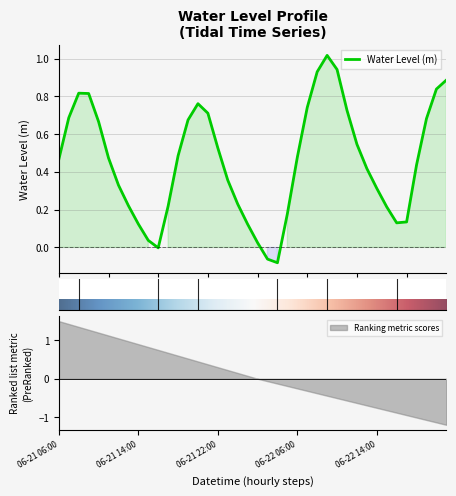

What is the smallest value displayed?

-0.1